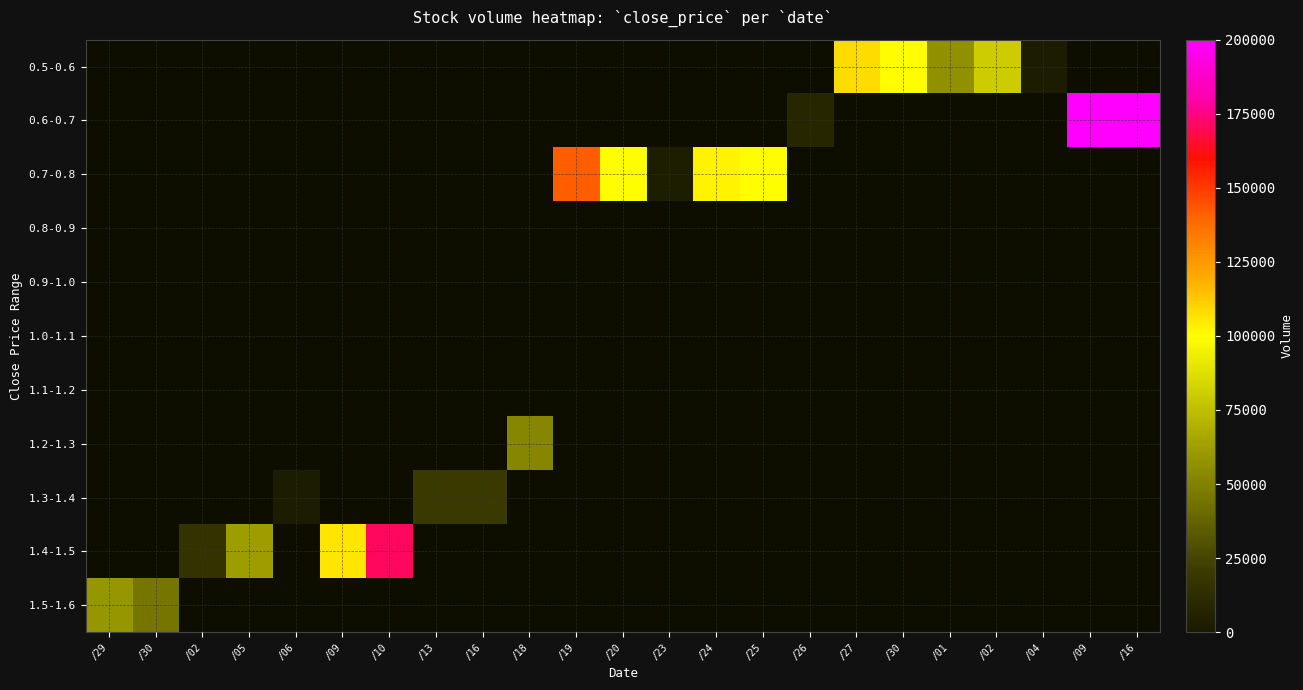

Reading left to right, transcribe all the data shown in this chart.

0.5-0.6: /29=0	/30=0	/02=0	/05=0	/06=0	/09=0	/10=0	/13=0	/16=0	/18=0	/19=0	/20=0	/23=0	/24=0	/25=0	/26=0	/27=108000	/30=100000	/01=57000	/02=80000	/04=2000	/09=0	/16=0
0.6-0.7: /29=0	/30=0	/02=0	/05=0	/06=0	/09=0	/10=0	/13=0	/16=0	/18=0	/19=0	/20=0	/23=0	/24=0	/25=0	/26=8000	/27=0	/30=0	/01=0	/02=0	/04=0	/09=200000	/16=200000
0.7-0.8: /29=0	/30=0	/02=0	/05=0	/06=0	/09=0	/10=0	/13=0	/16=0	/18=0	/19=142000	/20=100000	/23=3000	/24=103000	/25=100000	/26=0	/27=0	/30=0	/01=0	/02=0	/04=0	/09=0	/16=0
0.8-0.9: /29=0	/30=0	/02=0	/05=0	/06=0	/09=0	/10=0	/13=0	/16=0	/18=0	/19=0	/20=0	/23=0	/24=0	/25=0	/26=0	/27=0	/30=0	/01=0	/02=0	/04=0	/09=0	/16=0
0.9-1.0: /29=0	/30=0	/02=0	/05=0	/06=0	/09=0	/10=0	/13=0	/16=0	/18=0	/19=0	/20=0	/23=0	/24=0	/25=0	/26=0	/27=0	/30=0	/01=0	/02=0	/04=0	/09=0	/16=0
1.0-1.1: /29=0	/30=0	/02=0	/05=0	/06=0	/09=0	/10=0	/13=0	/16=0	/18=0	/19=0	/20=0	/23=0	/24=0	/25=0	/26=0	/27=0	/30=0	/01=0	/02=0	/04=0	/09=0	/16=0
1.1-1.2: /29=0	/30=0	/02=0	/05=0	/06=0	/09=0	/10=0	/13=0	/16=0	/18=0	/19=0	/20=0	/23=0	/24=0	/25=0	/26=0	/27=0	/30=0	/01=0	/02=0	/04=0	/09=0	/16=0
1.2-1.3: /29=0	/30=0	/02=0	/05=0	/06=0	/09=0	/10=0	/13=0	/16=0	/18=52000	/19=0	/20=0	/23=0	/24=0	/25=0	/26=0	/27=0	/30=0	/01=0	/02=0	/04=0	/09=0	/16=0
1.3-1.4: /29=0	/30=0	/02=0	/05=0	/06=2000	/09=0	/10=0	/13=20000	/16=20000	/18=0	/19=0	/20=0	/23=0	/24=0	/25=0	/26=0	/27=0	/30=0	/01=0	/02=0	/04=0	/09=0	/16=0
1.4-1.5: /29=0	/30=0	/02=16000	/05=62000	/06=0	/09=106000	/10=171000	/13=0	/16=0	/18=0	/19=0	/20=0	/23=0	/24=0	/25=0	/26=0	/27=0	/30=0	/01=0	/02=0	/04=0	/09=0	/16=0
1.5-1.6: /29=59000	/30=45000	/02=0	/05=0	/06=0	/09=0	/10=0	/13=0	/16=0	/18=0	/19=0	/20=0	/23=0	/24=0	/25=0	/26=0	/27=0	/30=0	/01=0	/02=0	/04=0	/09=0	/16=0